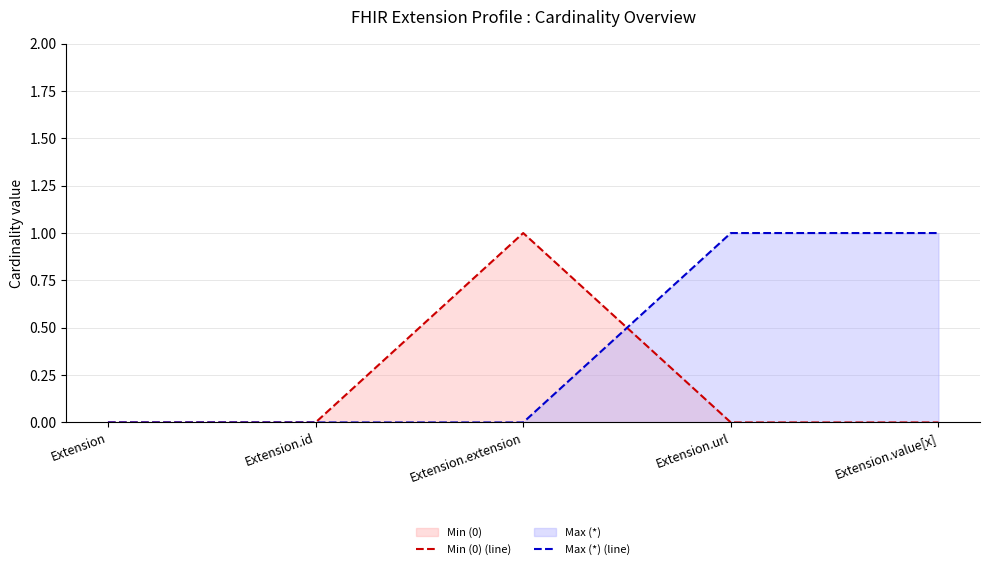

How many data points does each series have?

5